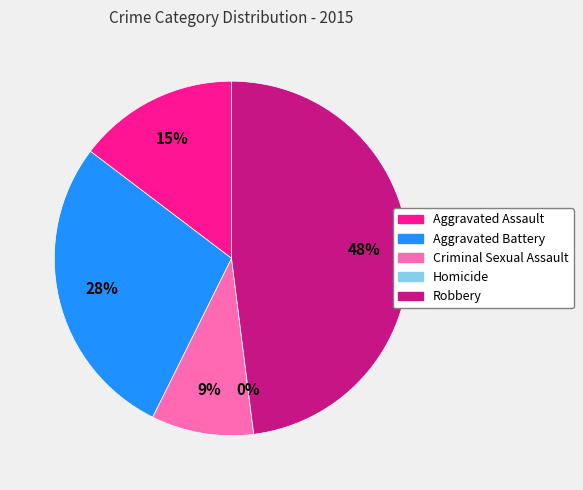

Is there a majority slice in this chart?

No